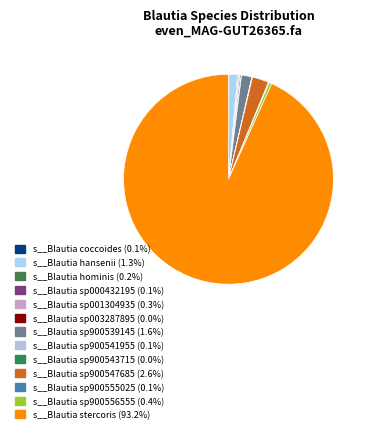

How much of the chart is everything except s__Blautia sp900547685?

97.4%